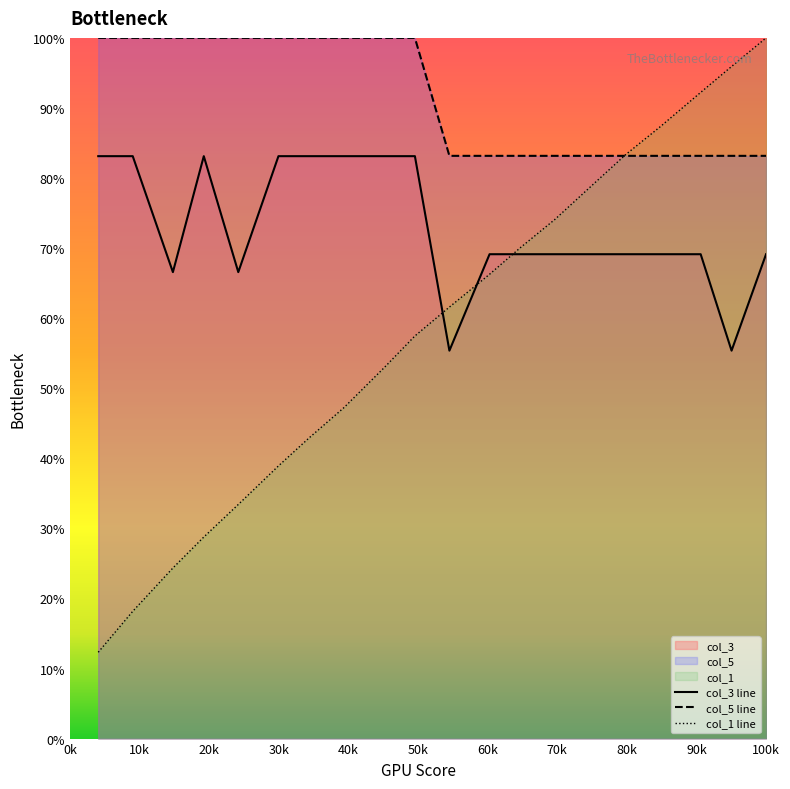

List the series in order of their overall mean, highest first.

col_5 line, col_3 line, col_1 line